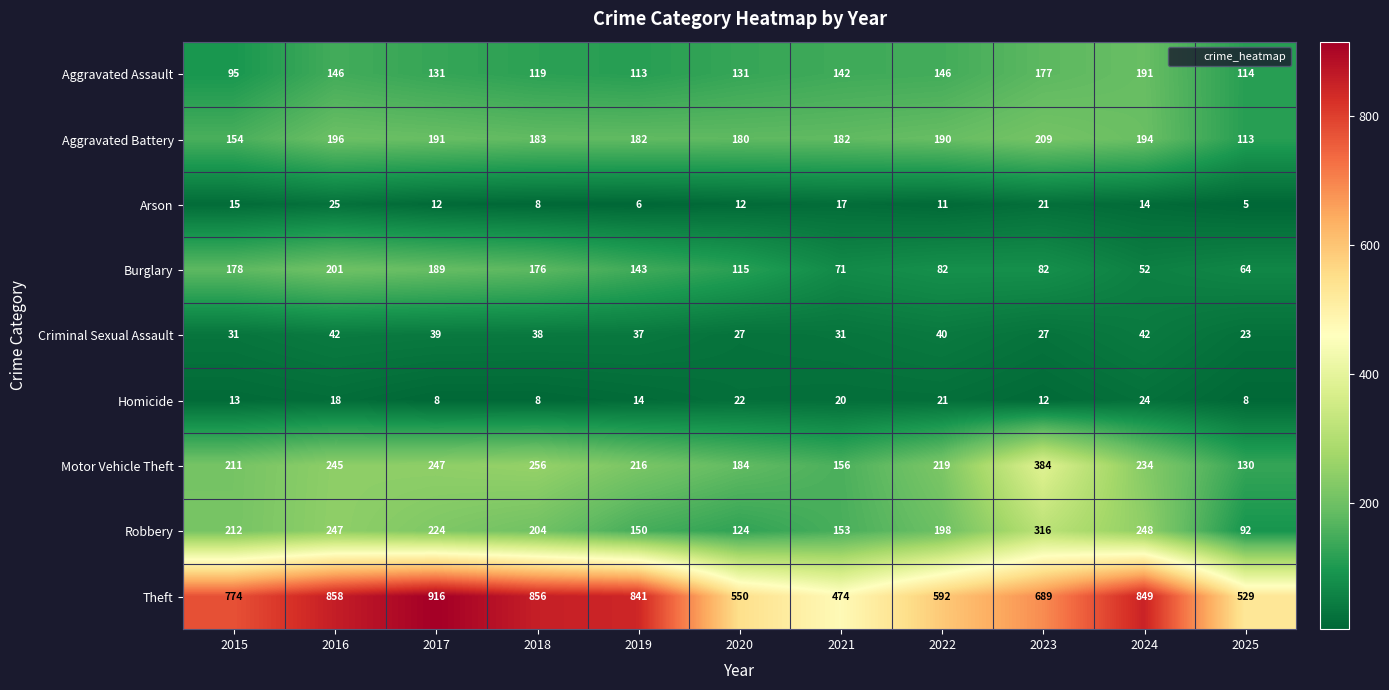

At which category does the chart reach its peak across all series?

2017